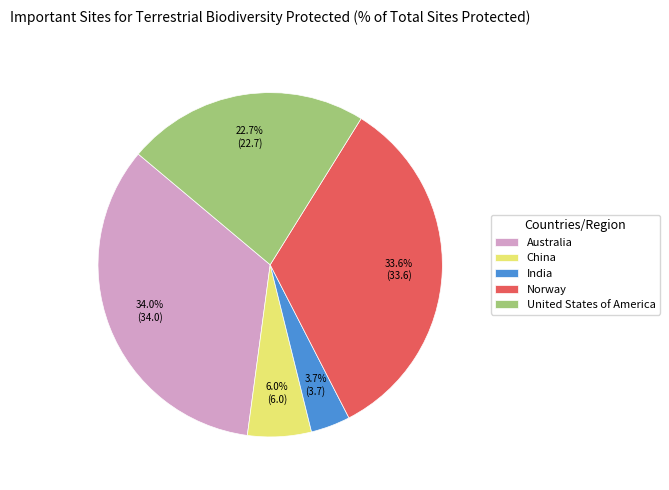

What is the smallest slice in the pie chart?

India